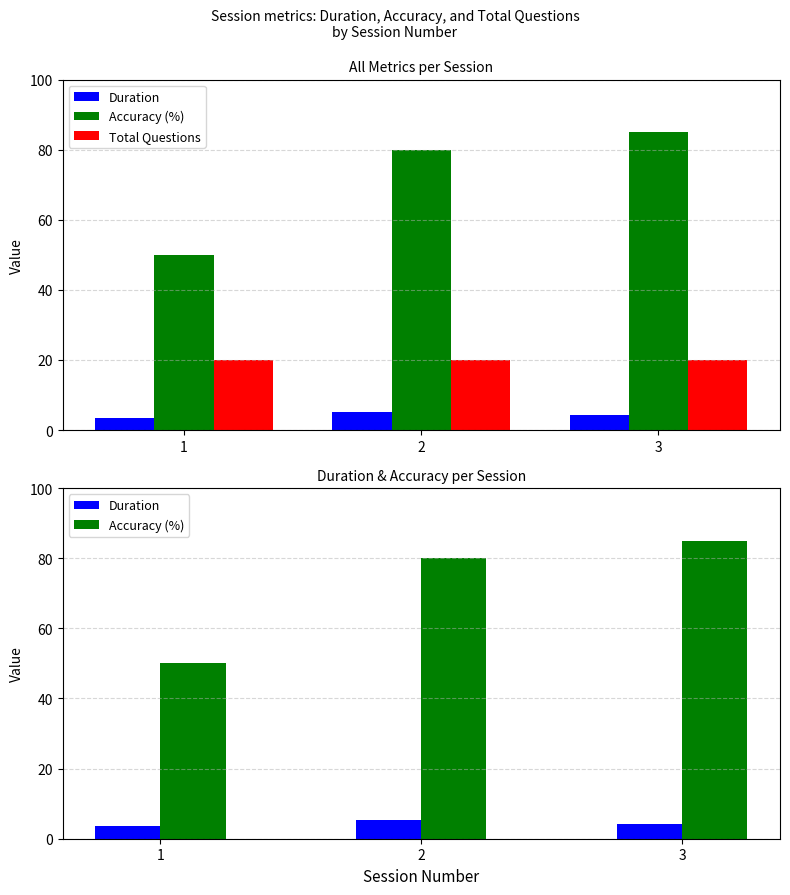

Which series changed the most between 2 and 3?

Accuracy (%)